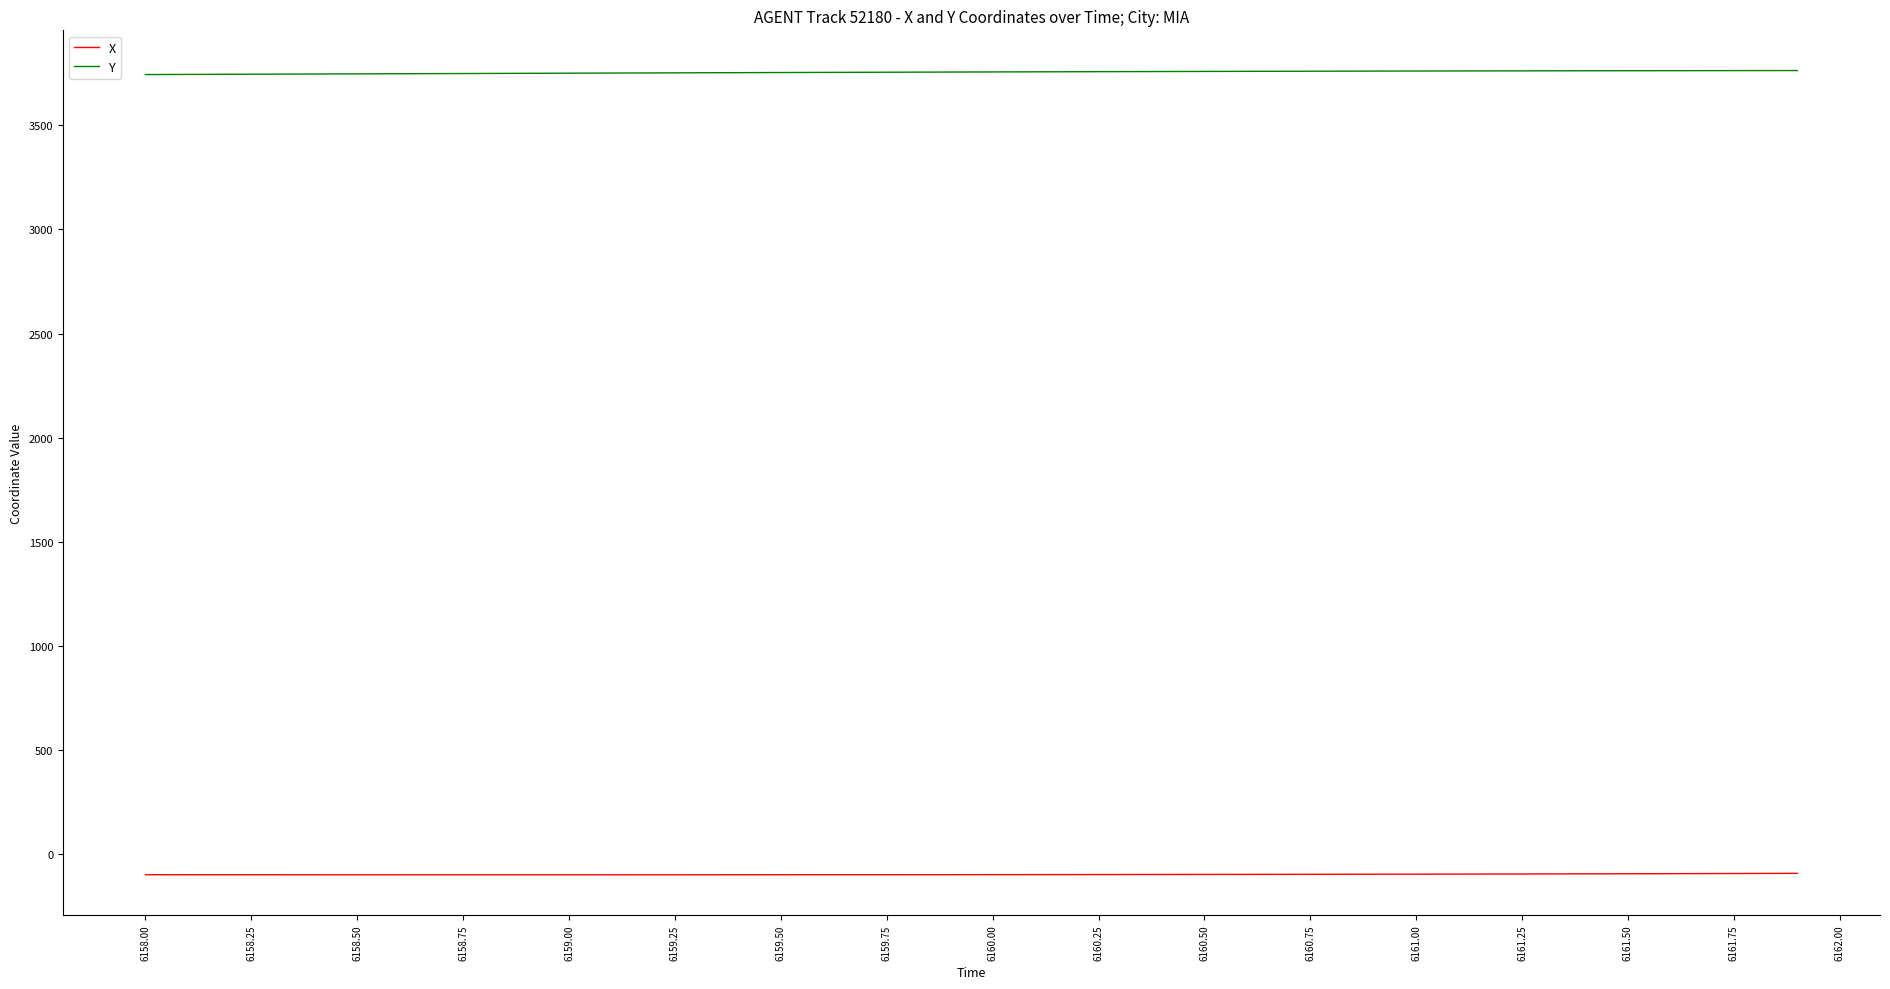

List the series in order of their peak value, highest first.

Y, X